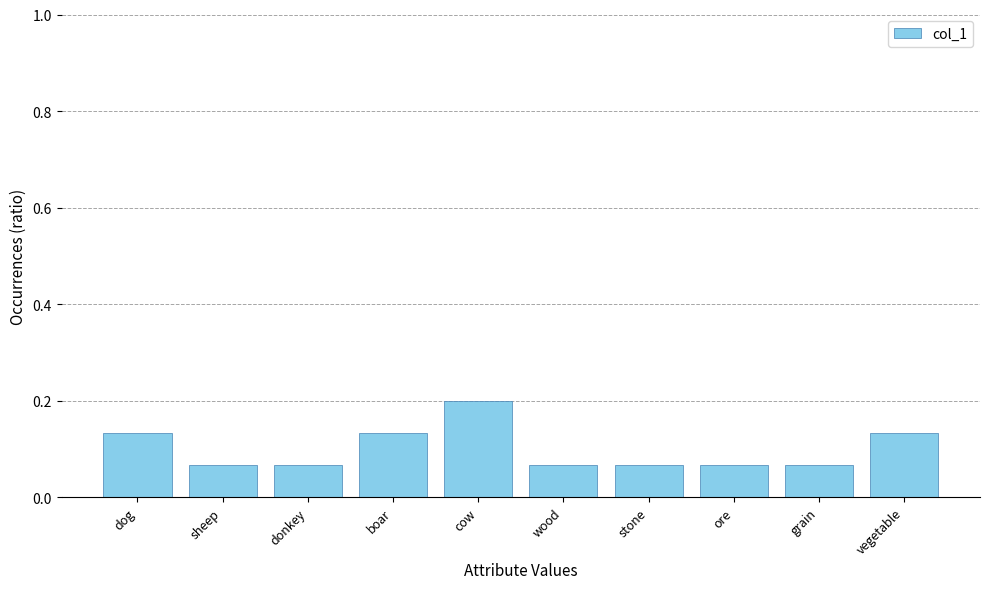

True or false: the data shows 0.0 at sheep.

False